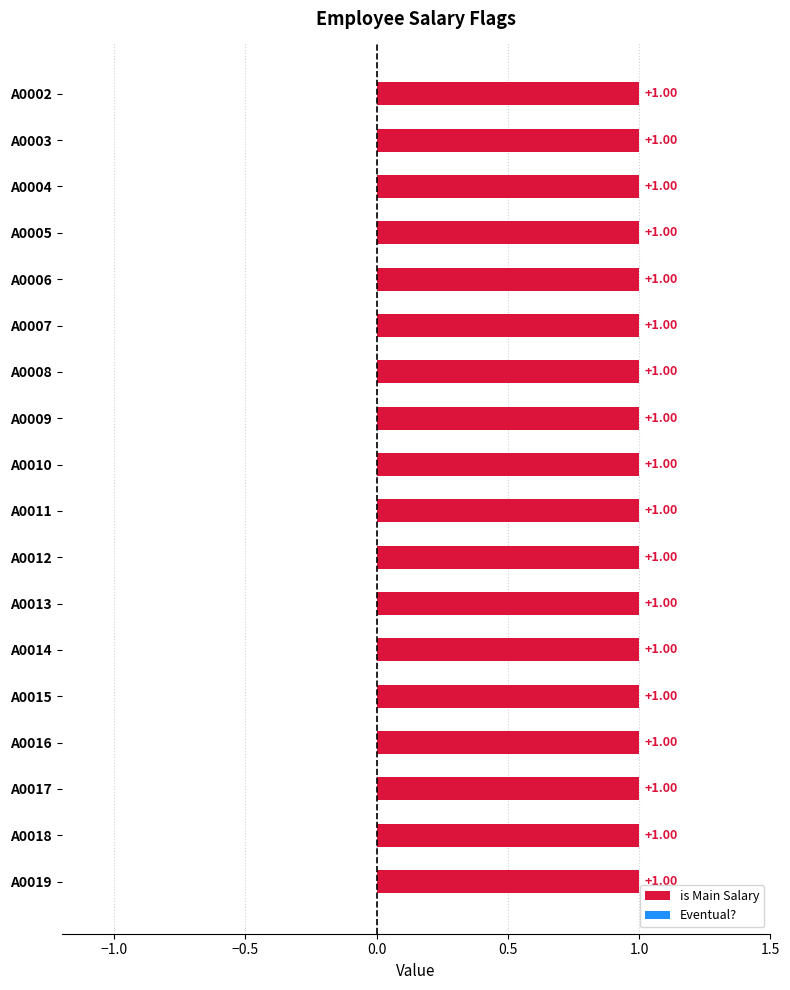

Are the bars grouped side by side (vs. stacked)?

Yes